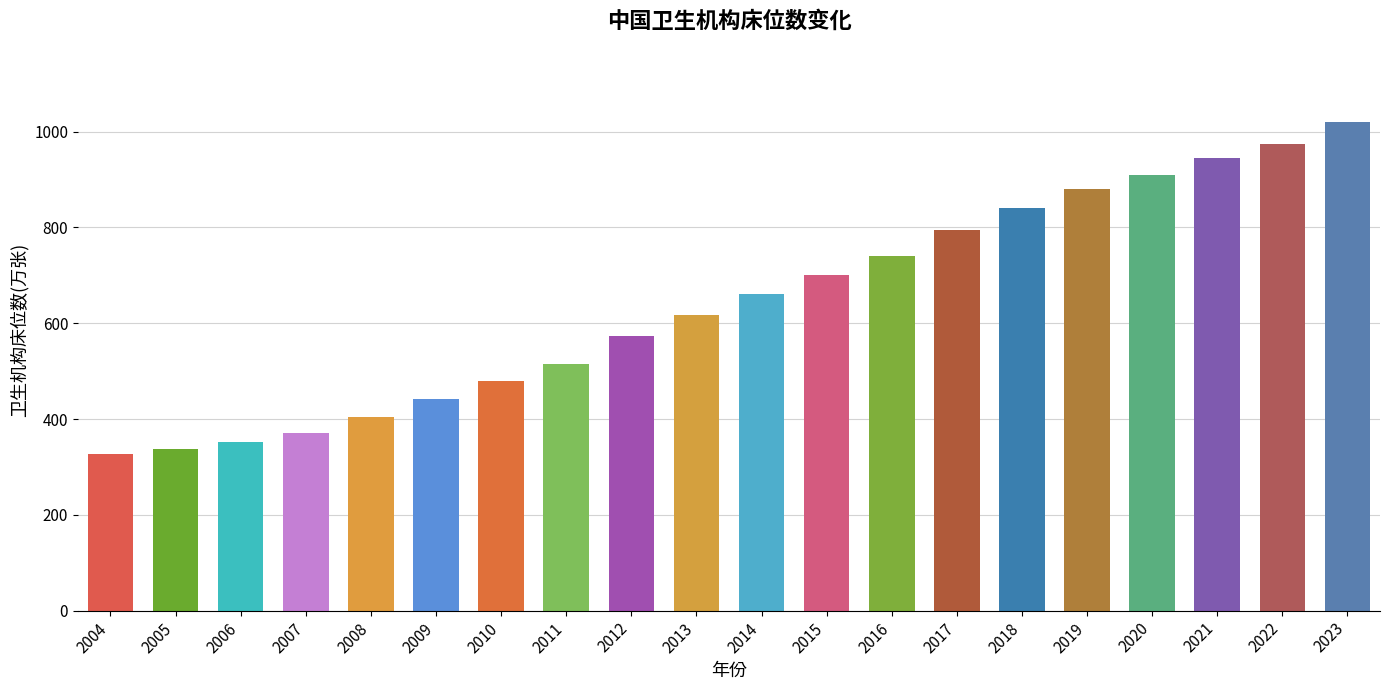

How many bars are there in total?

20